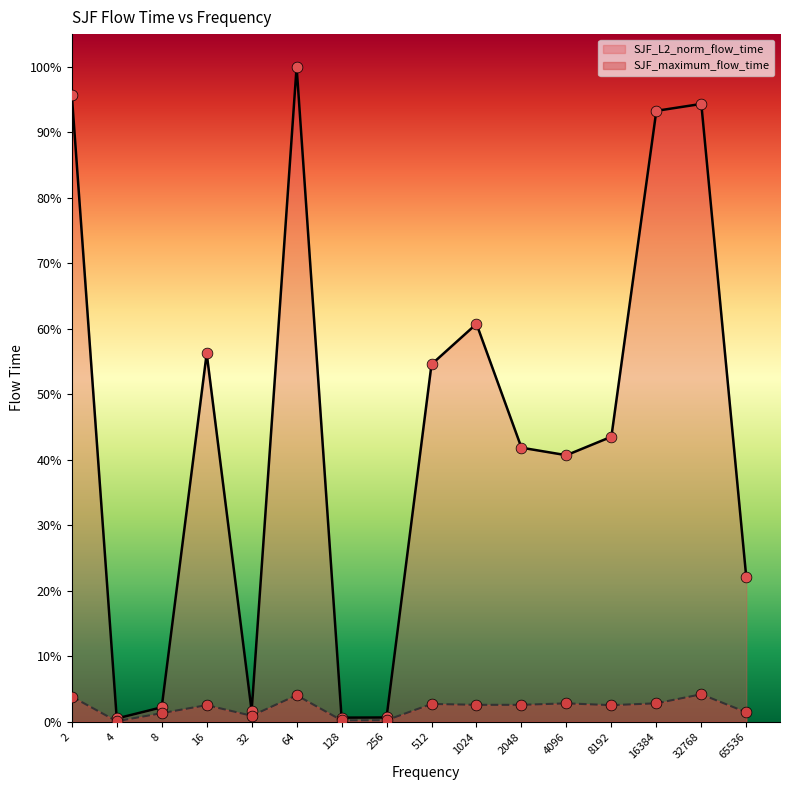

Which series has the widest spread of Y values?

SJF_L2_norm_flow_time